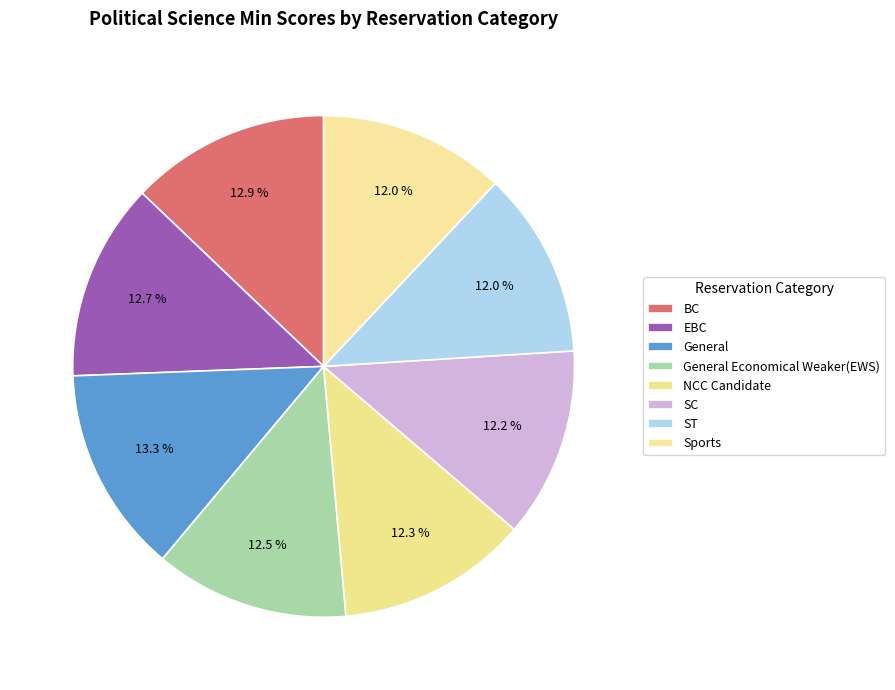

Is there a majority slice in this chart?

No